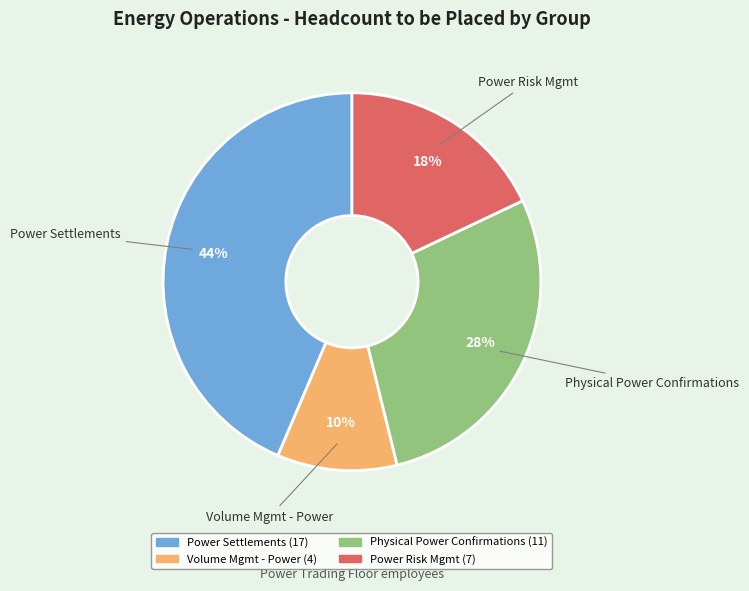

The Power Risk Mgmt slice represents 5% of the pie. True or false?

False